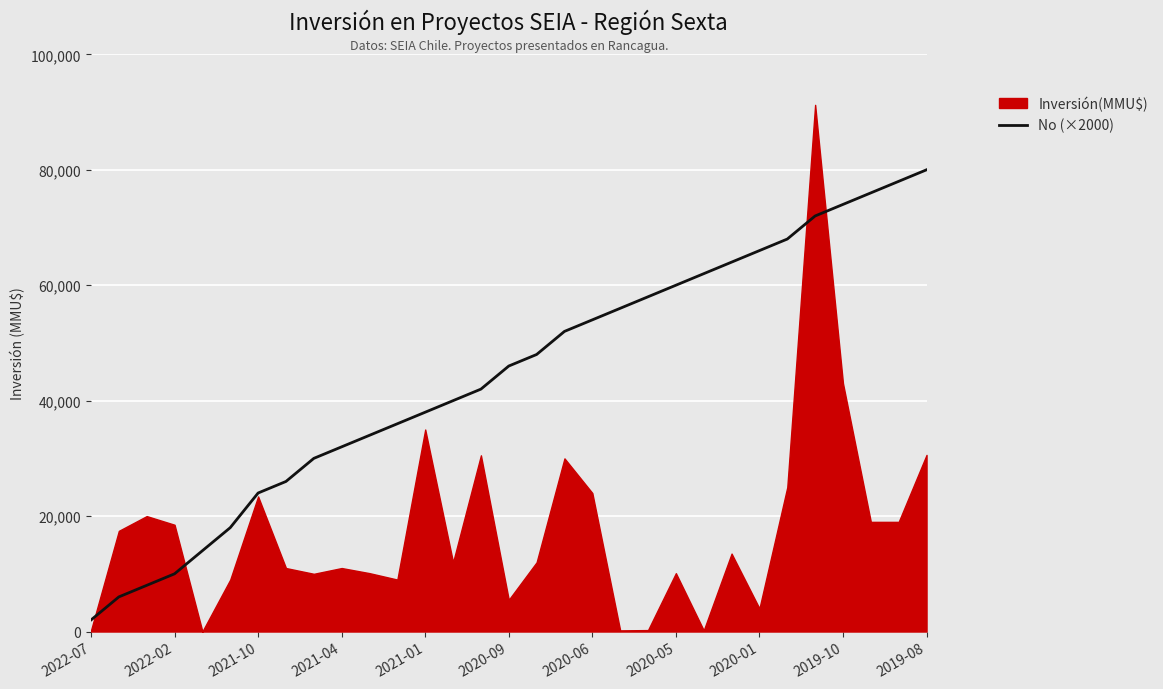

What is the difference between the second highest and minimum values?

76000